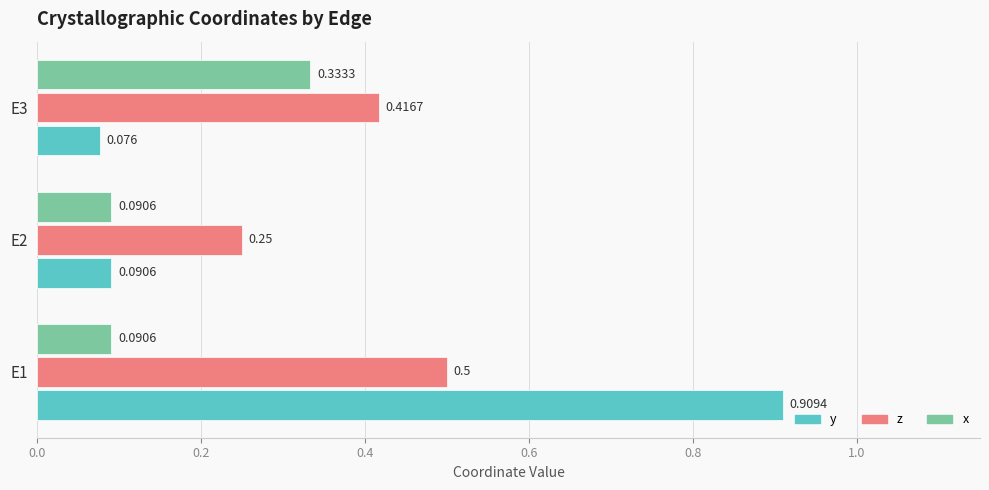

Which series has the largest total across all categories?

z